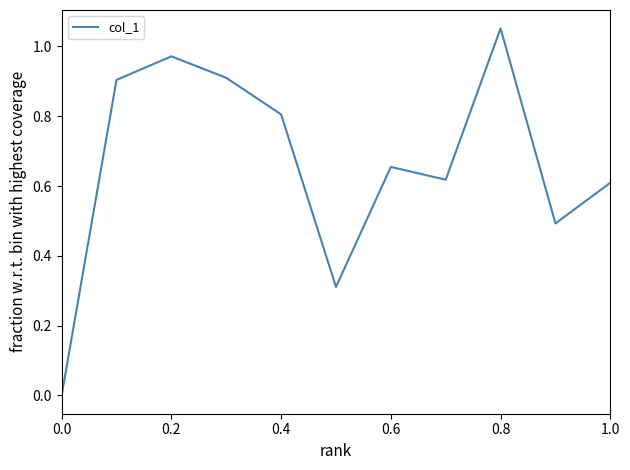

What is the difference between the second highest and minimum values?

1.0